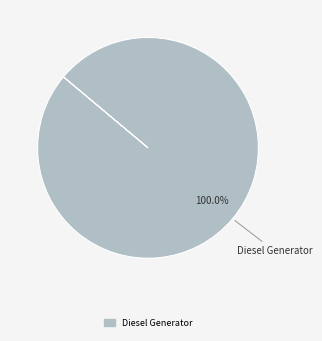

Does any single category account for the majority?

Yes